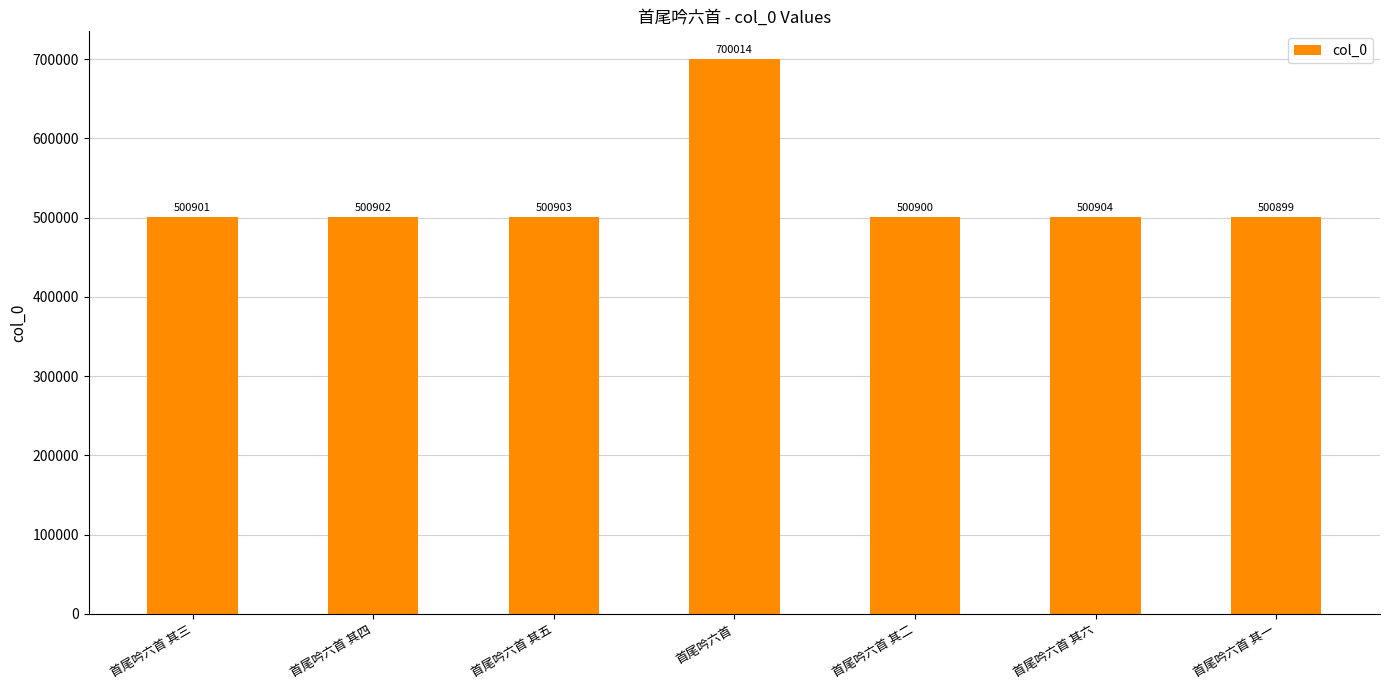

The chart shows a value of 239283 at 首尾吟六首 其二. True or false?

False